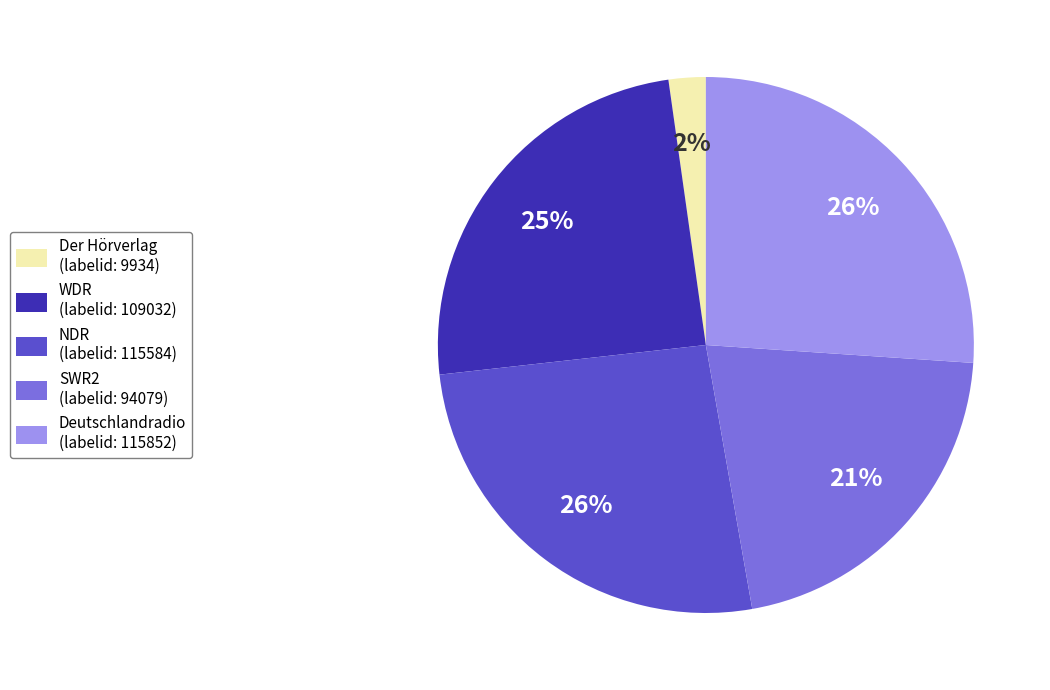

Does Deutschlandradio represent more than half of the total?

No